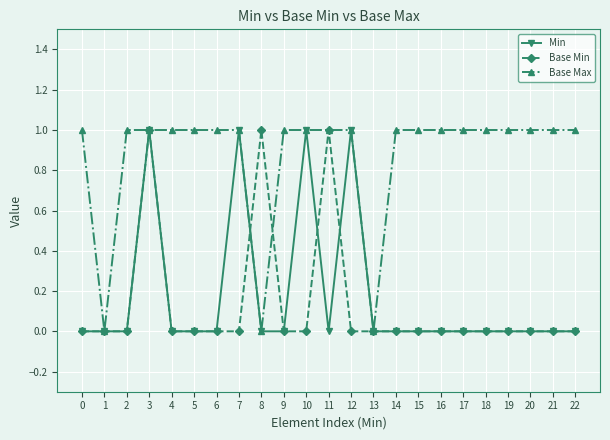

True or false: Min has more than 2 interior local peaks.

True